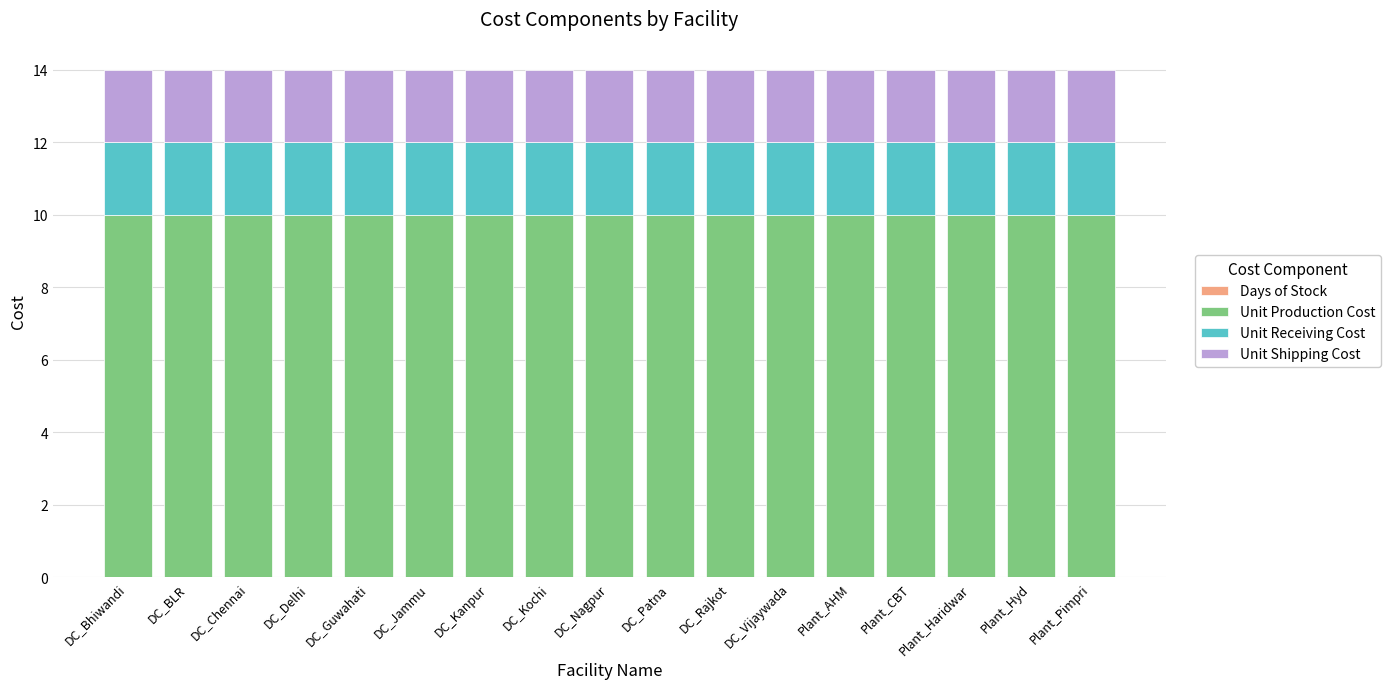

What is the approximate value of Unit Production Cost at DC_Guwahati?

10